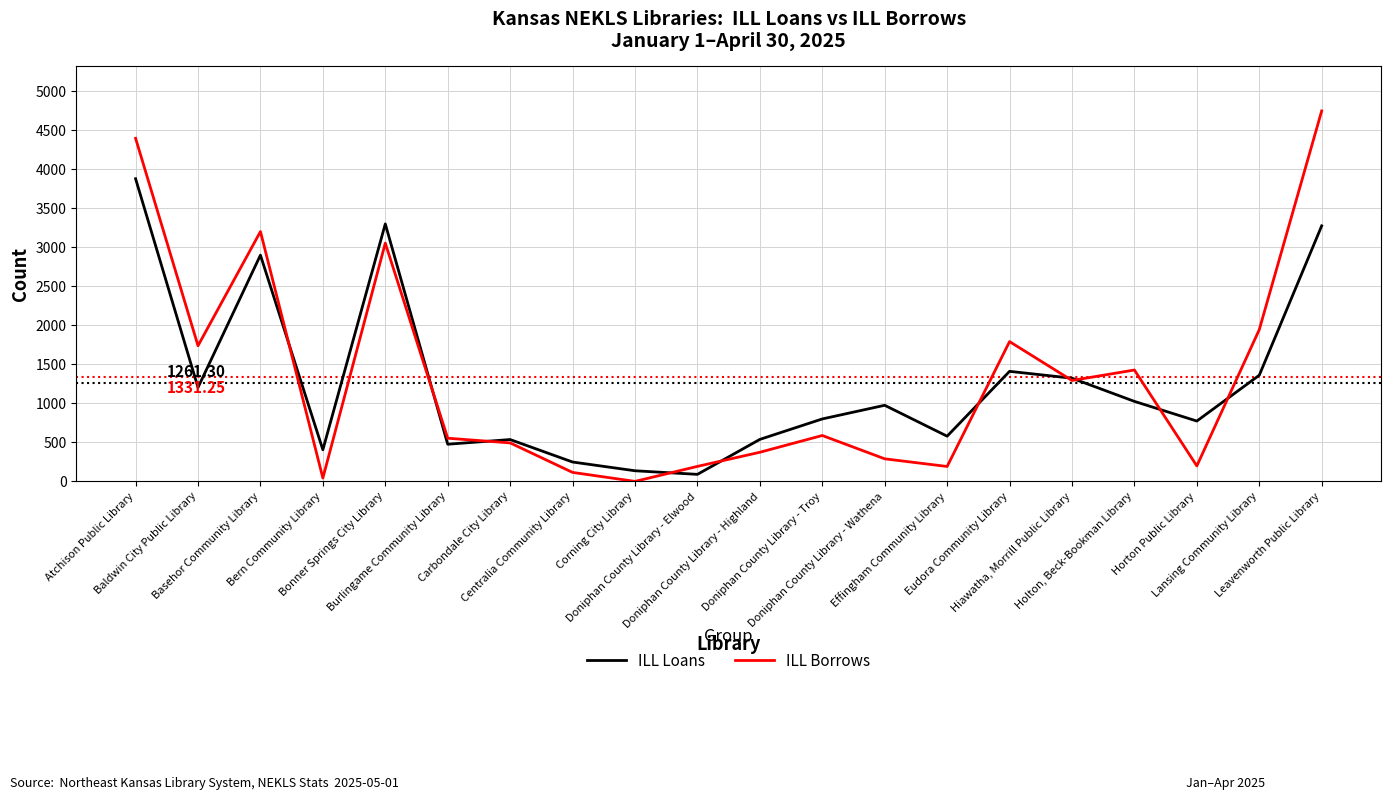

What is the sum of all ILL Borrows values?

26625